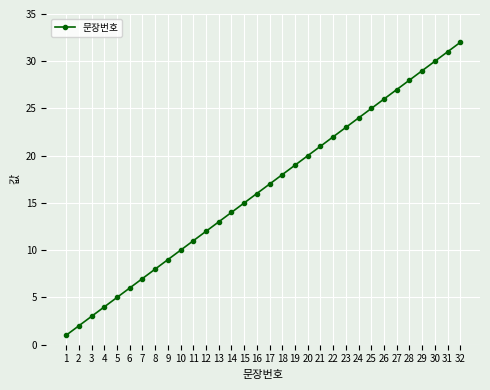

What is the ratio of the value at 17 to the value at 11?

1.5